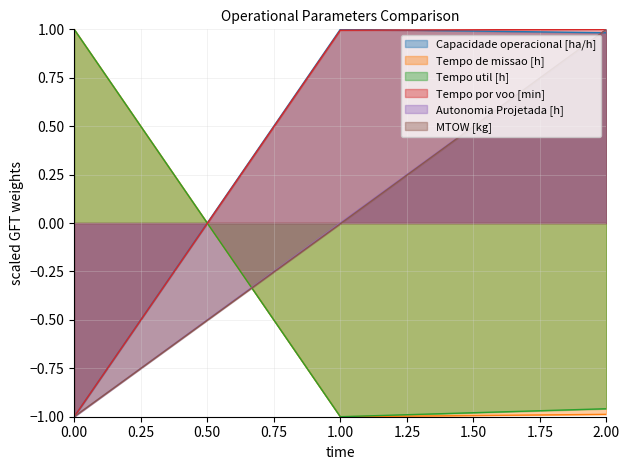

List the labels in order of Tempo por voo [min] value, largest first.

2, 1, 0